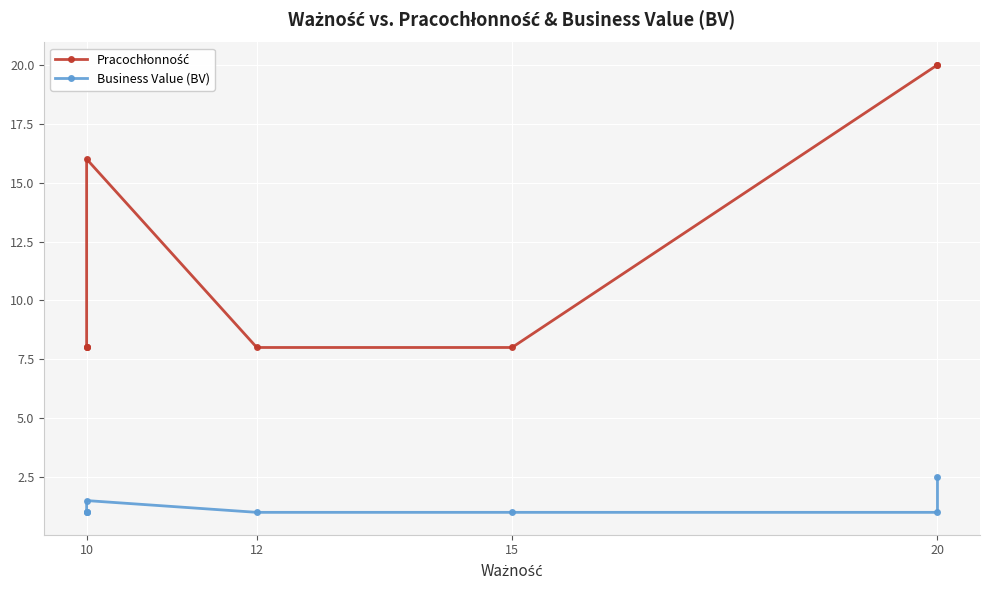

What is the difference between the maximum and minimum values in the Pracochłonność series?

12.0